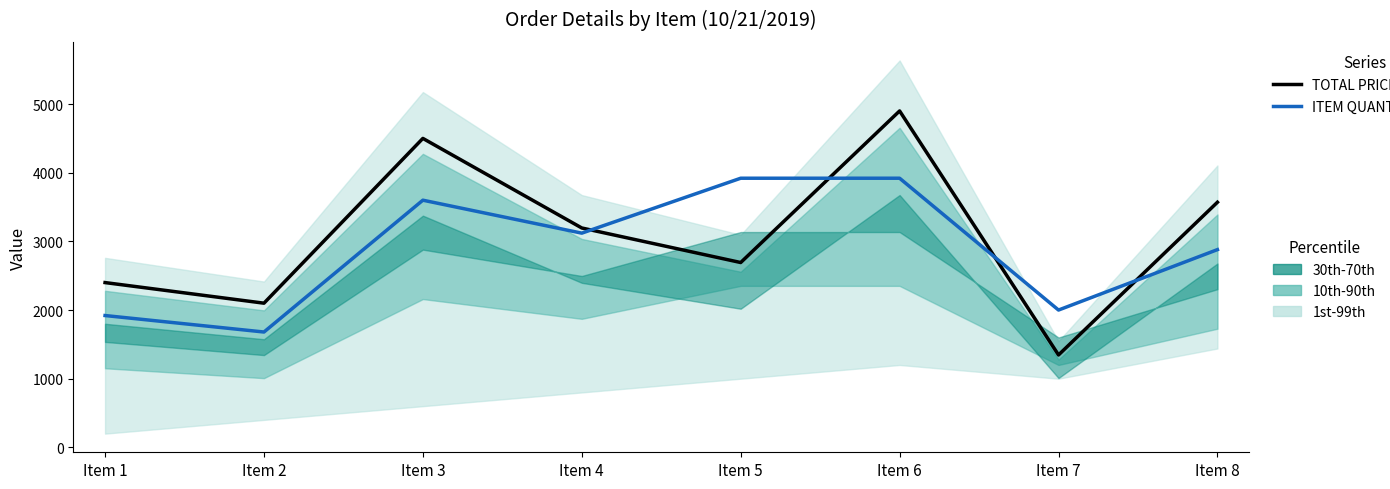

At which category does ITEM QUANTITY (×80) reach its first local peak?

Item 3